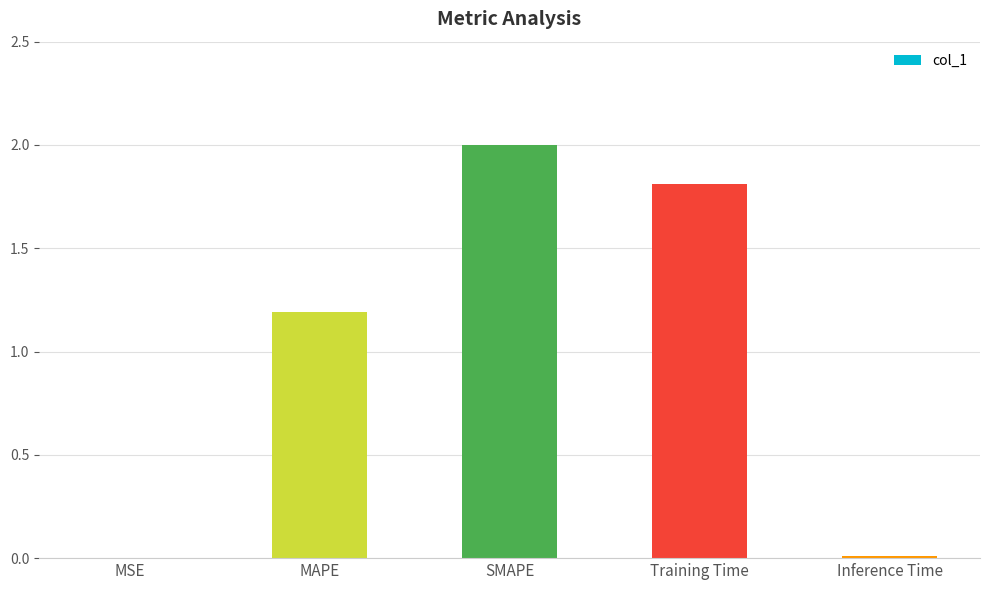

Where does the data first go above 1?

MAPE